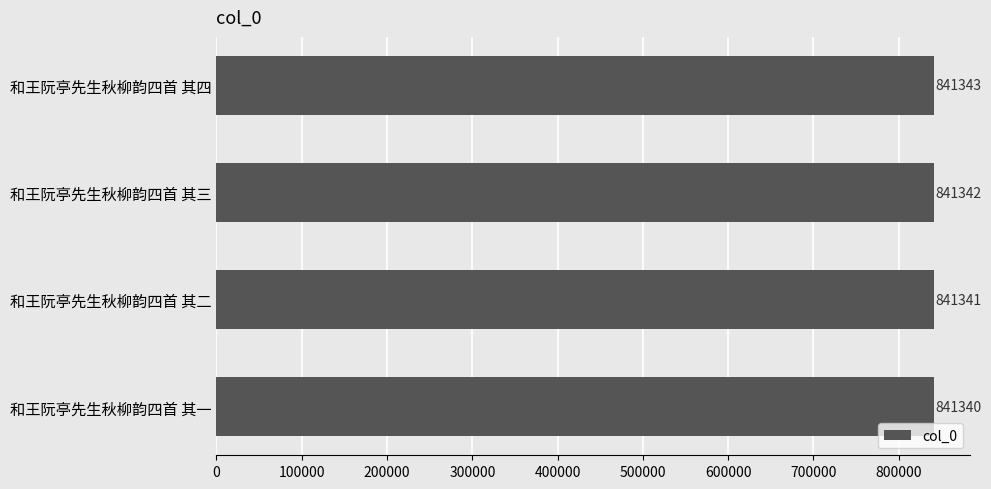

How many bars are there in total?

4